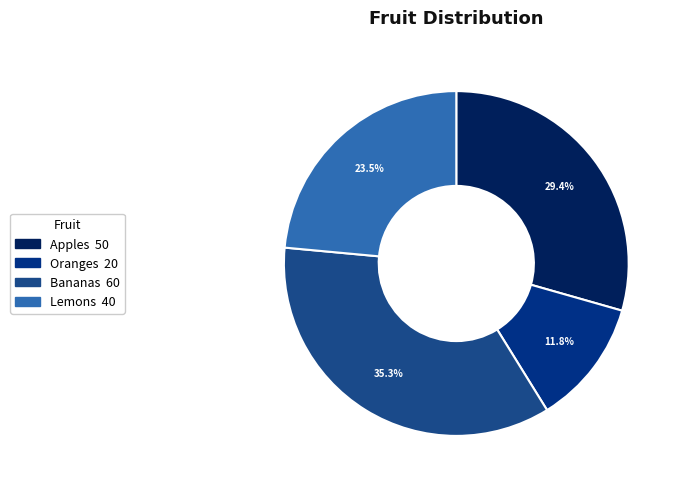

To the nearest percent, what is the average slice percentage?

25%